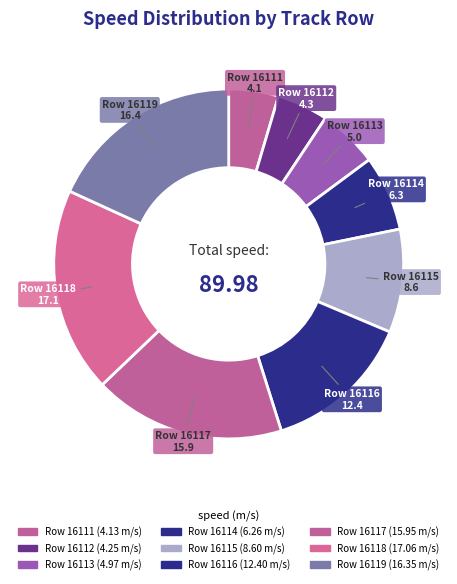

Count the number of slices in the pie.

9